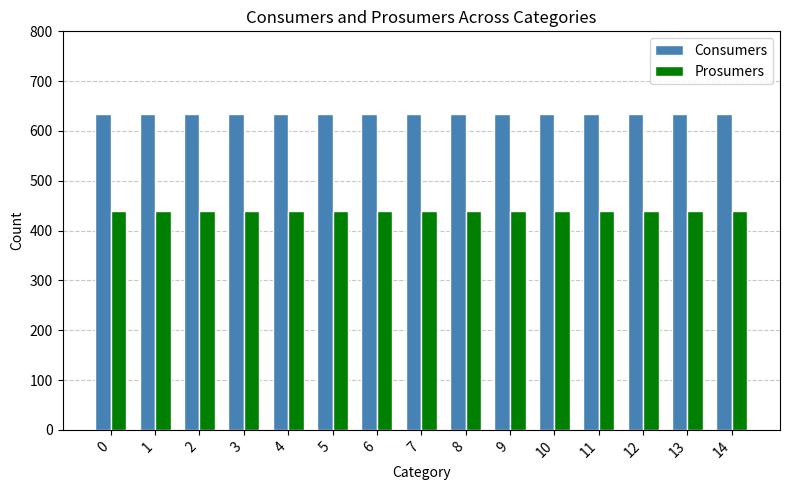

What are all the series names shown in the legend?

Consumers, Prosumers